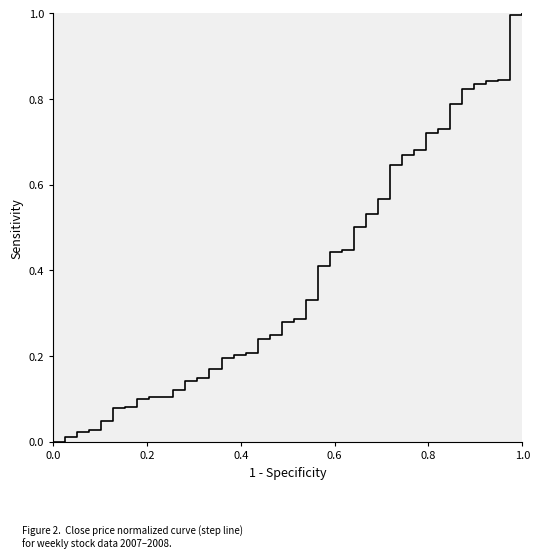

What is the difference between the maximum and minimum values?

1.0